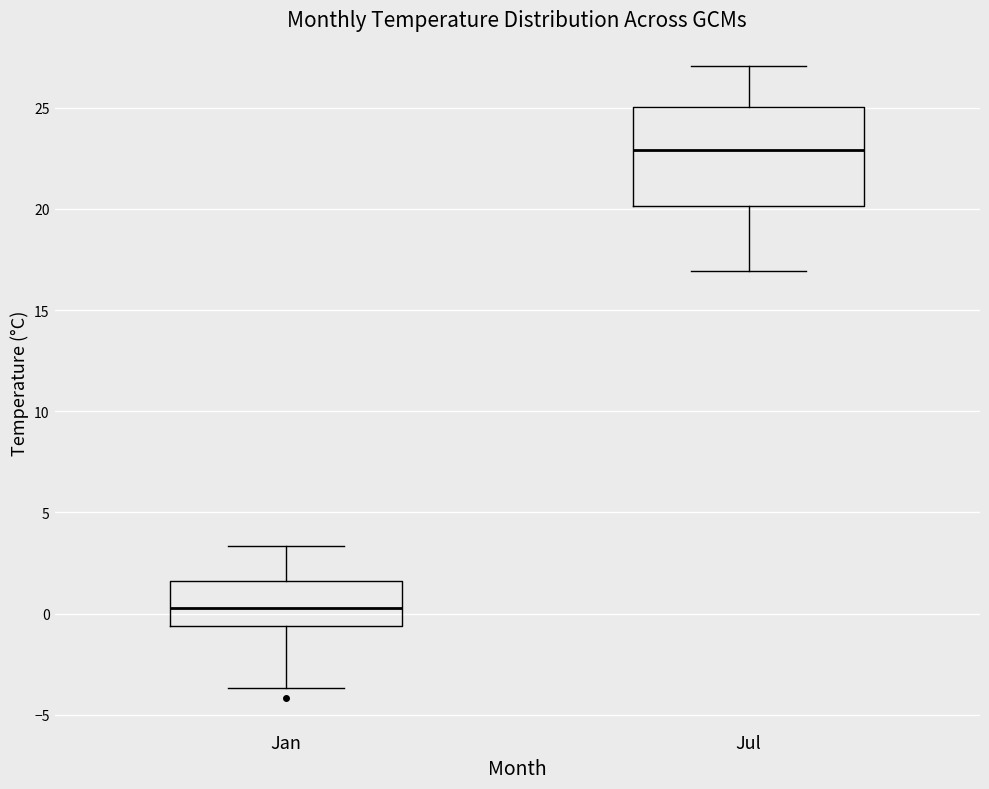

Where does the median line of the box for Jan sit on the y-axis? The values are not printed on the chart, so give them approximately, as read against the axis.

0.5